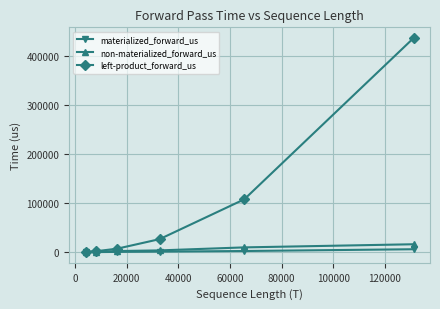

True or false: materialized_forward_us has more than 2 points higher than both neighbors.

False